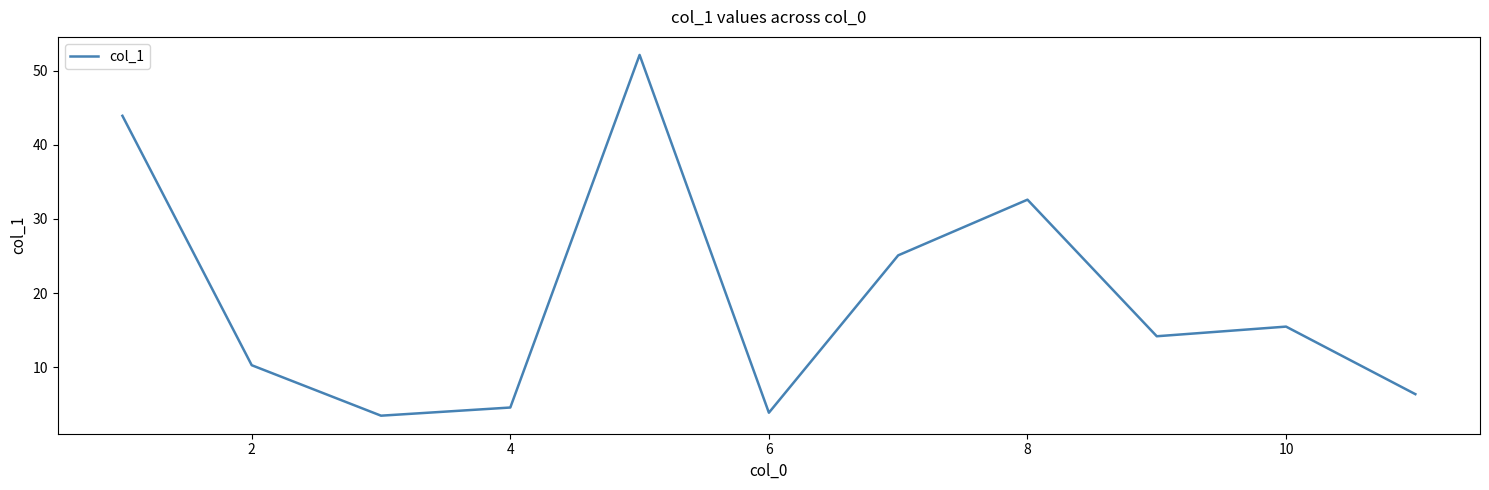

Is this an area chart (filled region under the line)?

No